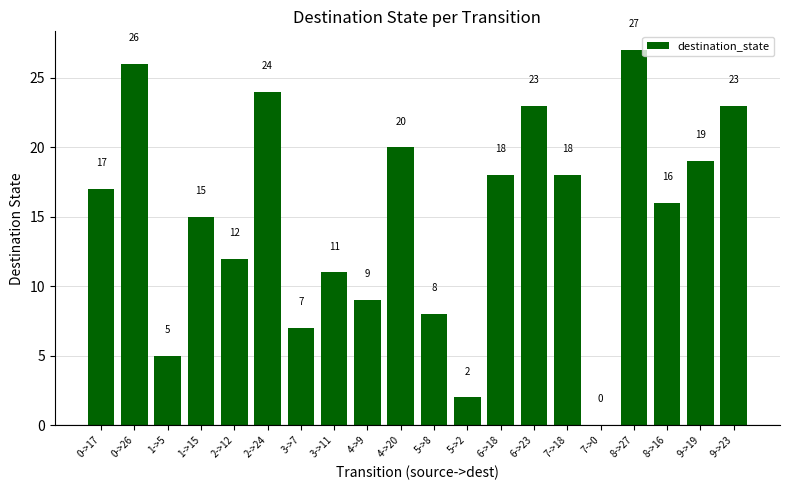

Reading right to left, what are all the values shown in this chart?

9->23=23	9->19=19	8->16=16	8->27=27	7->0=0	7->18=18	6->23=23	6->18=18	5->2=2	5->8=8	4->20=20	4->9=9	3->11=11	3->7=7	2->24=24	2->12=12	1->15=15	1->5=5	0->26=26	0->17=17